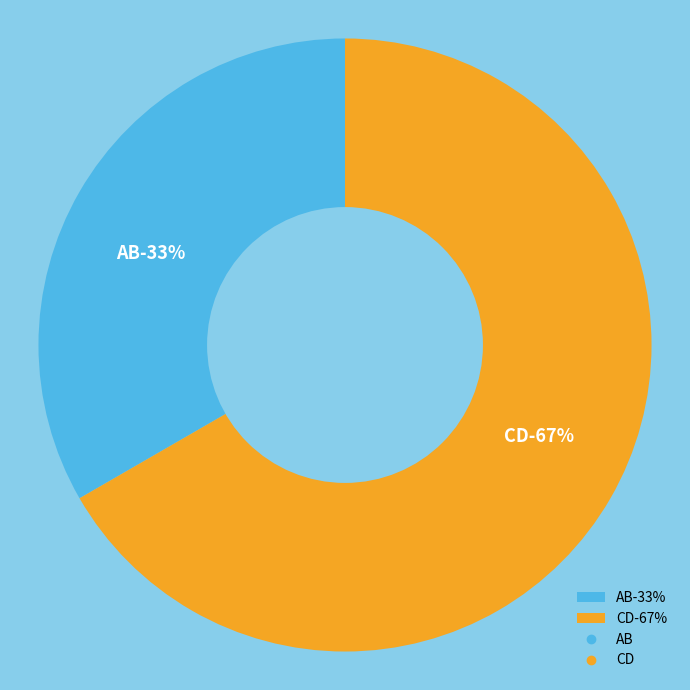

Combined, do CD and AB account for over 50%?

Yes